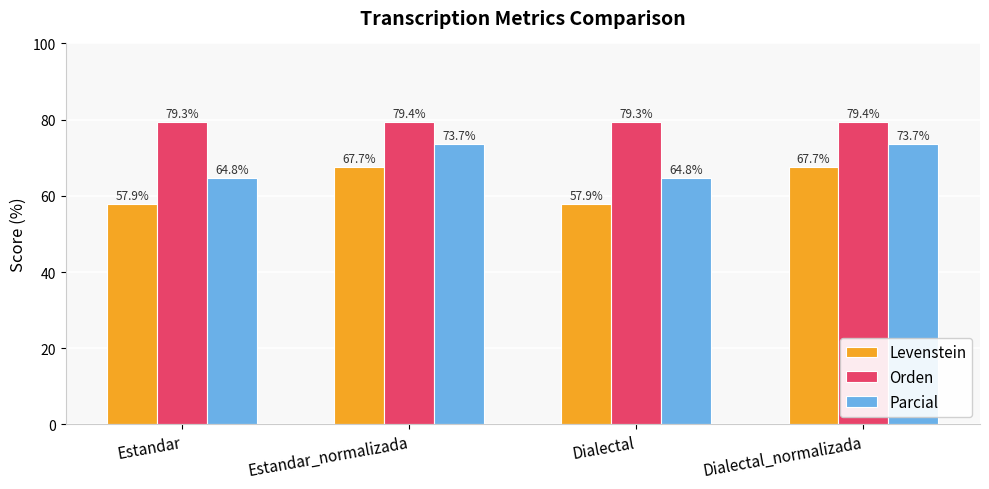

List the series in order of their peak value, lowest first.

Levenstein, Parcial, Orden